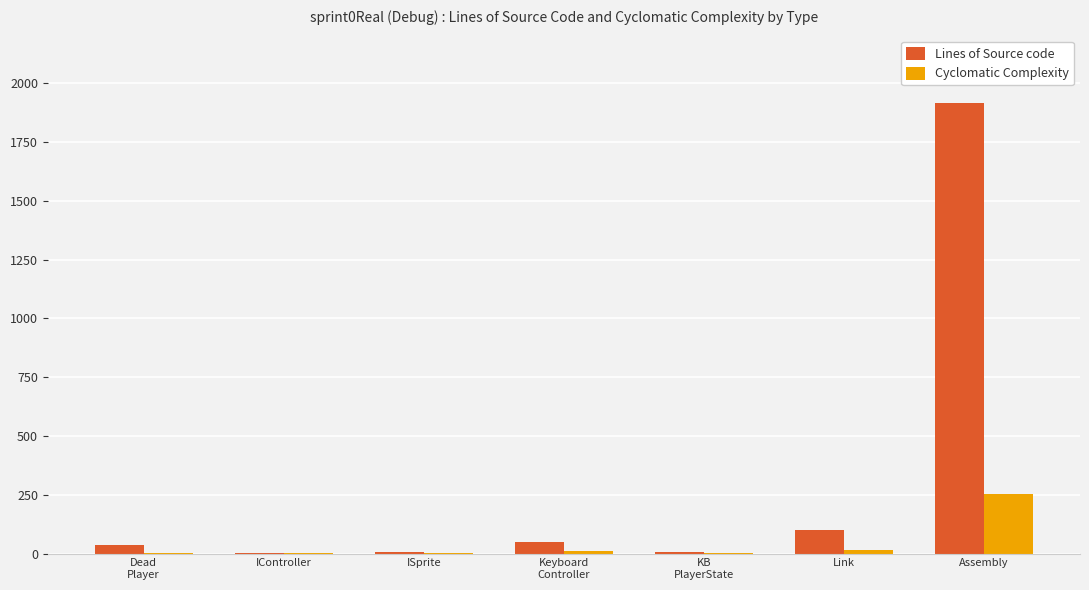

What are all the series names shown in the legend?

Lines of Source code, Cyclomatic Complexity